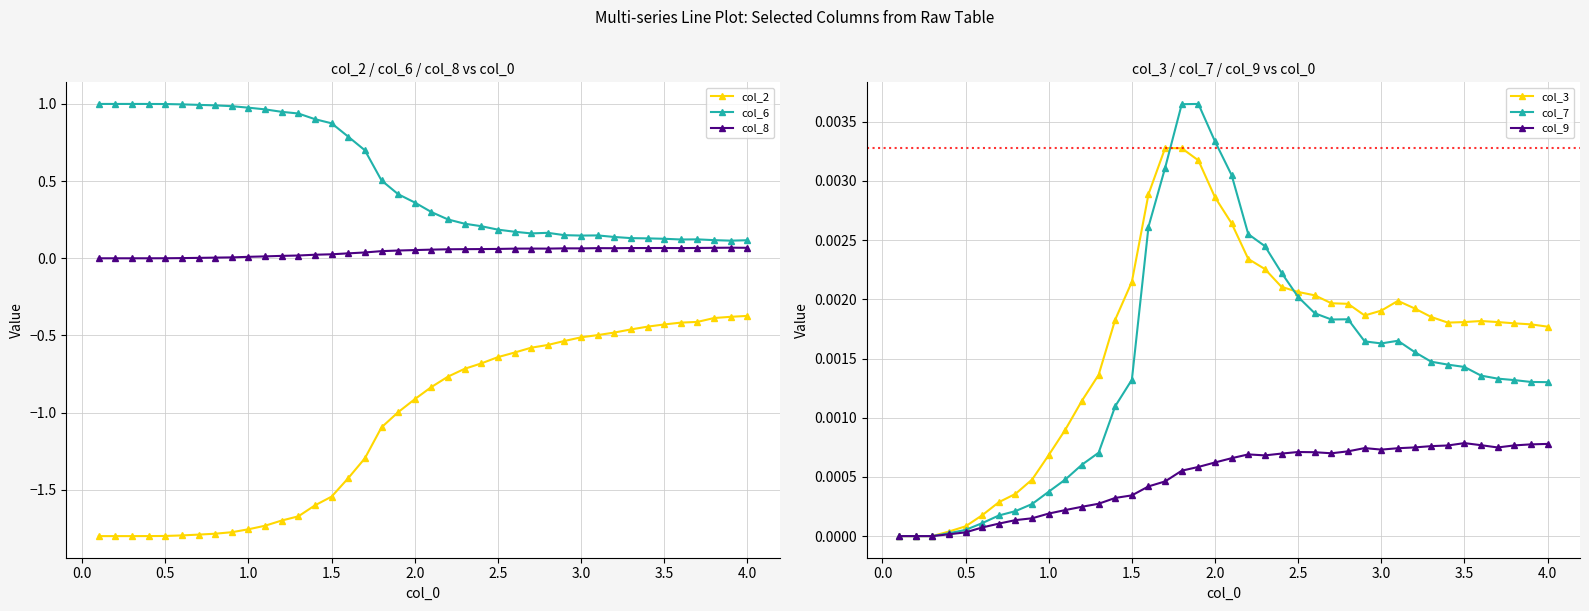

True or false: col_6 has more than 1 interior local peaks.

True